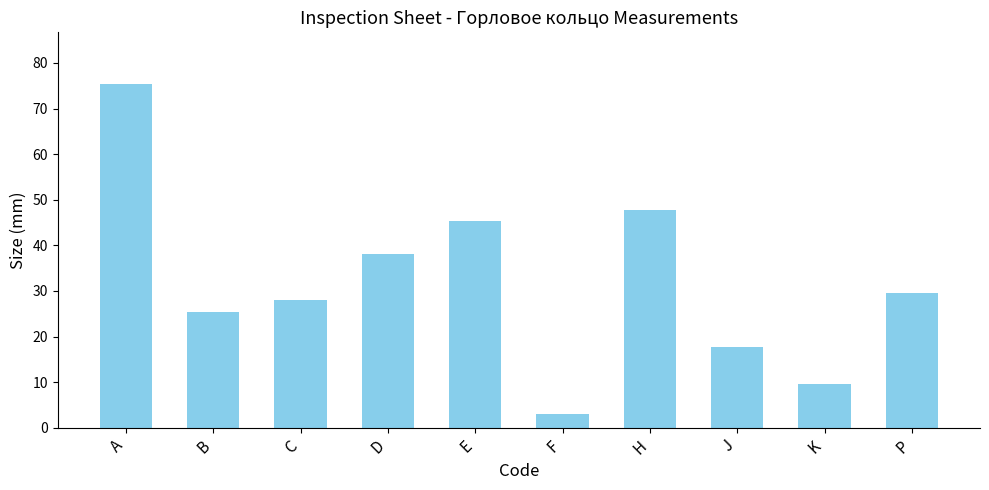

What is the label of the 4th bar from the left?

D